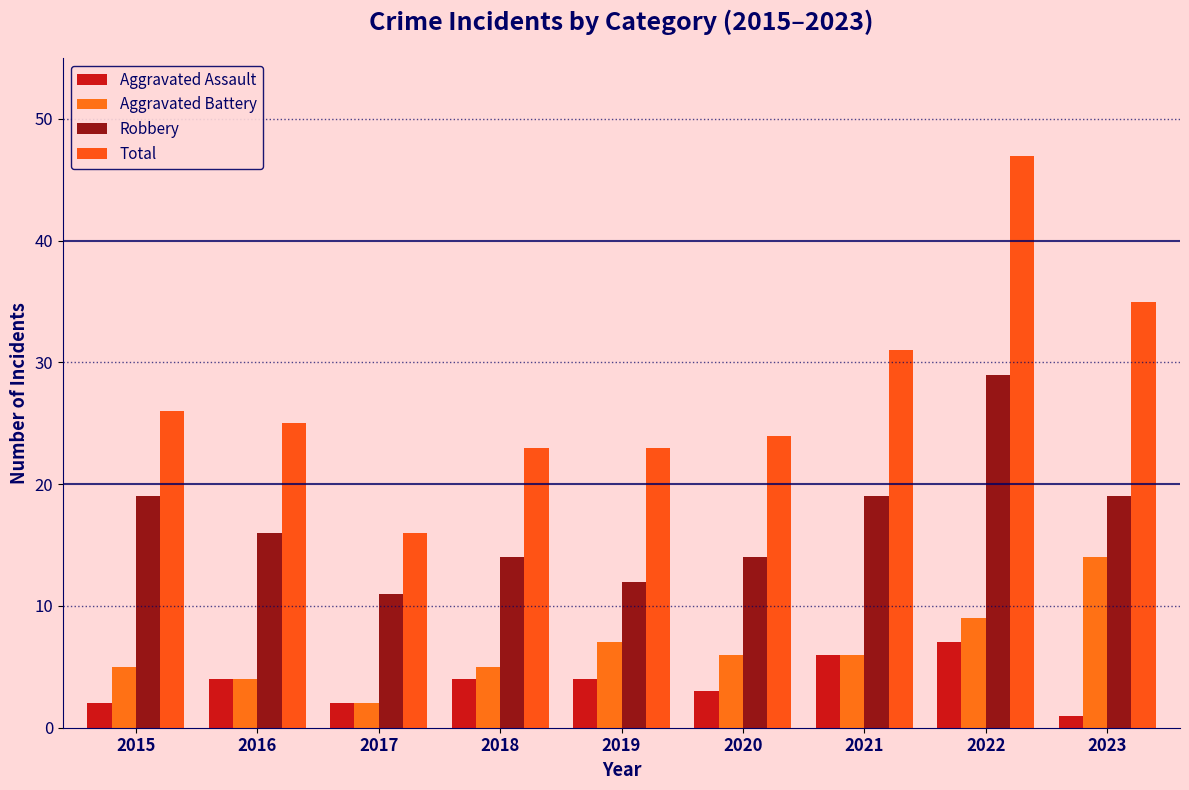

Which label corresponds to the largest value in the chart?

2022